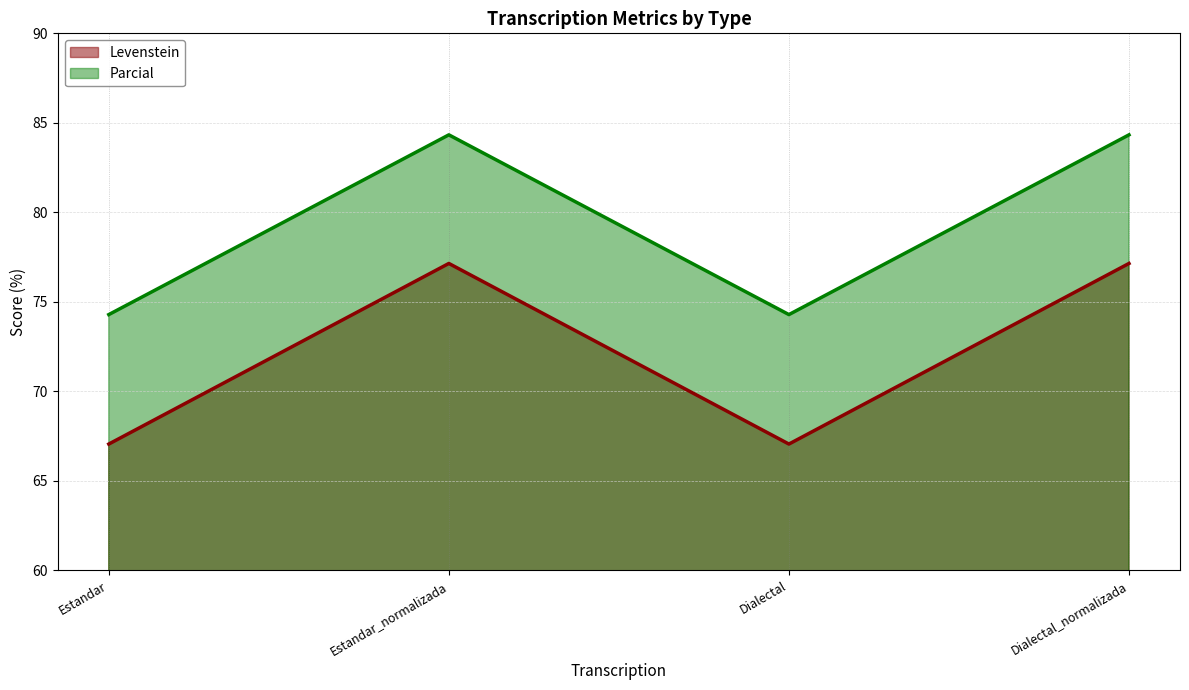

Is the value of Parcial at Dialectal greater than the value of Levenstein at Estandar_normalizada?

No